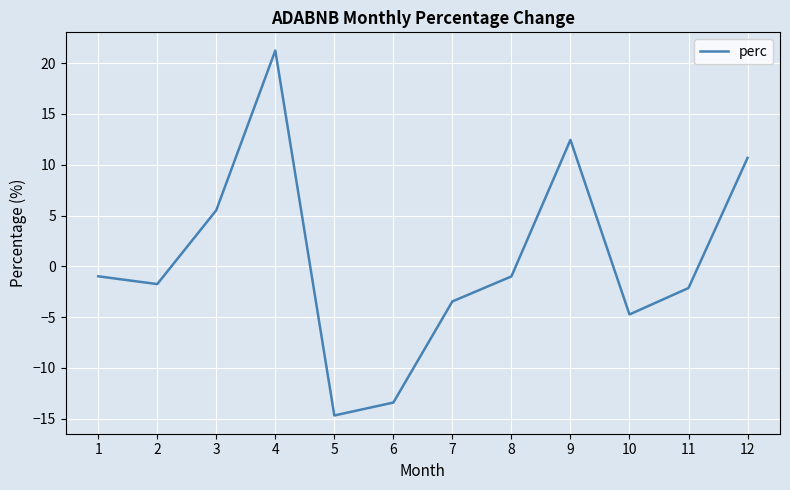

How many values are below 0?

8